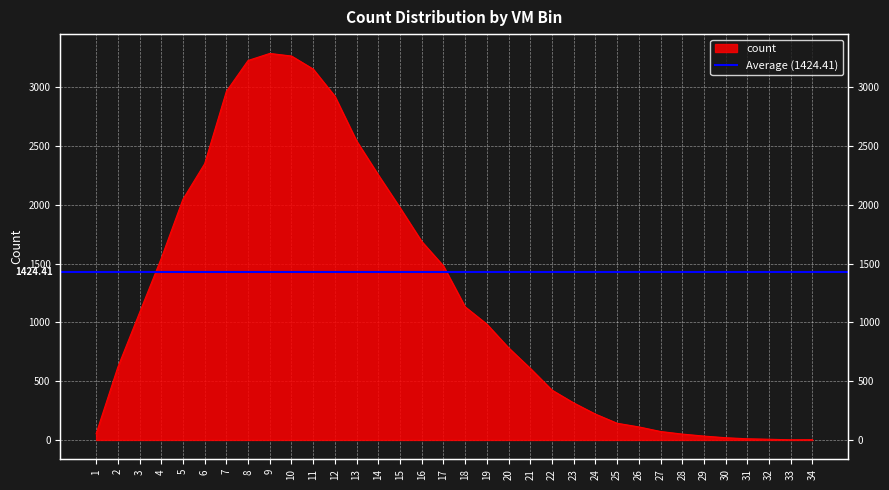

What is the value of the 17th point from the left?

1480